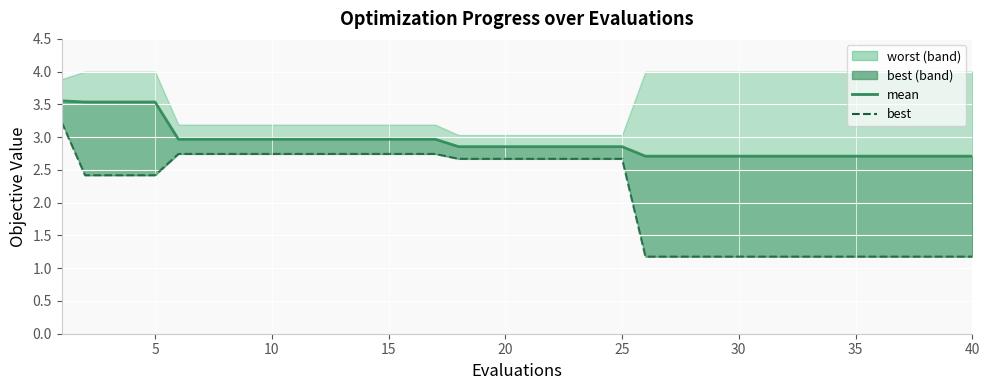

True or false: mean has more than 0 points higher than both neighbors.

False